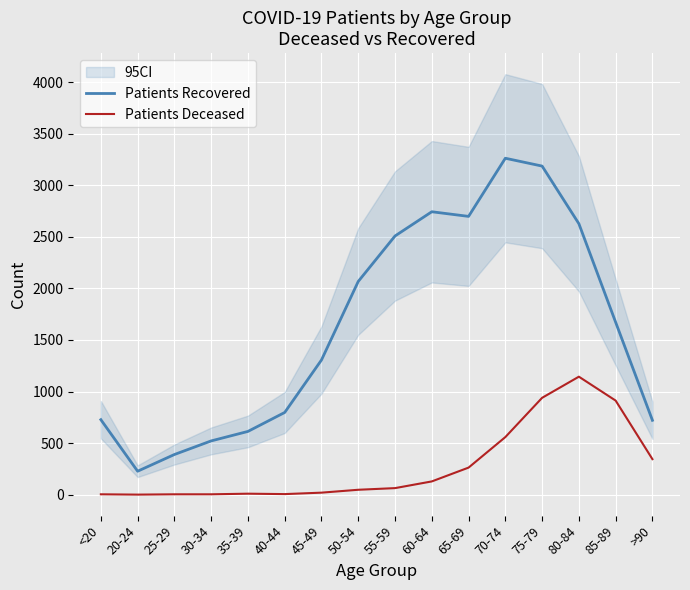

True or false: Patients Deceased and Patients Recovered intersect in this chart.

False